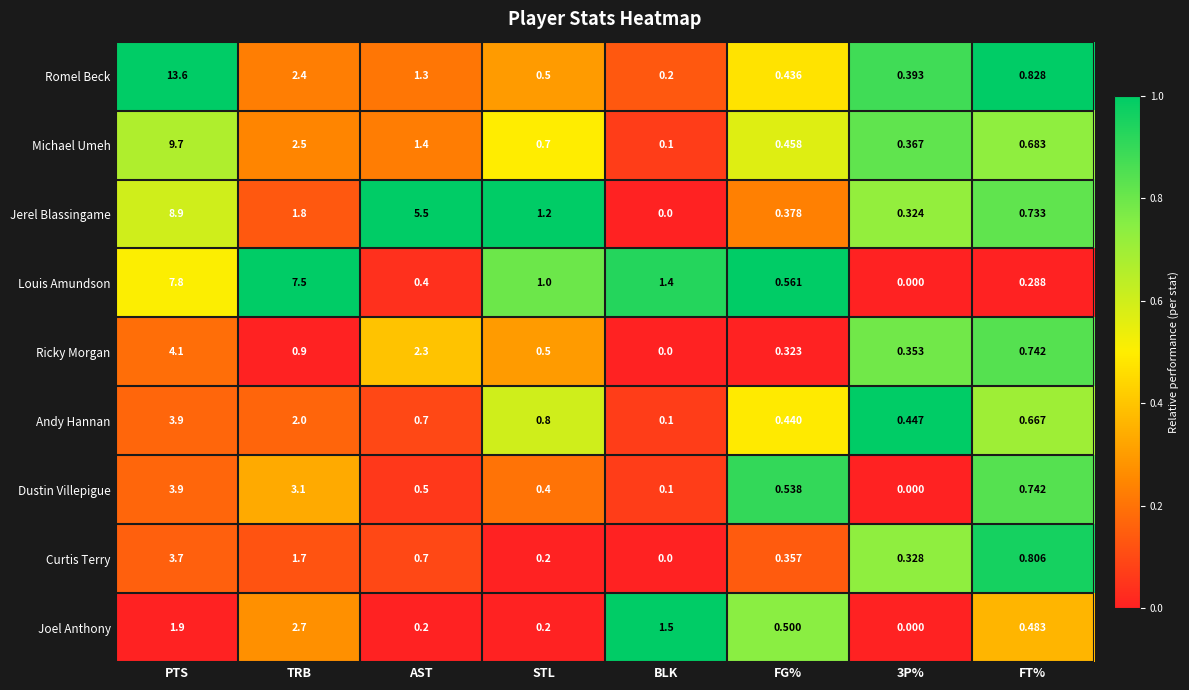

How many data points does each series have?

8